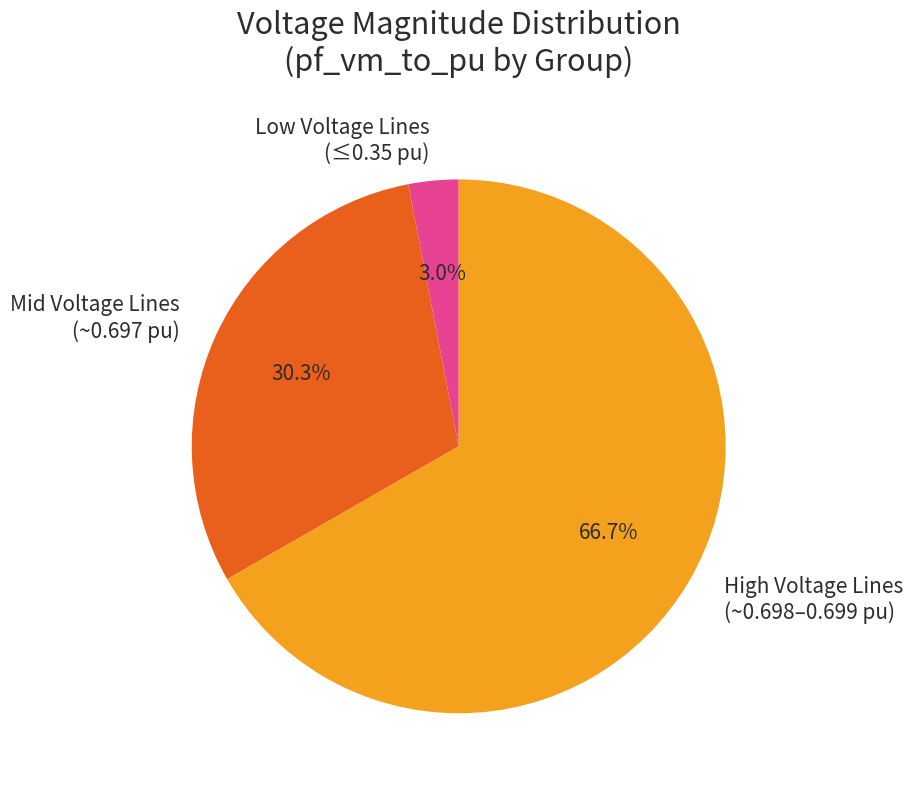

Is there a majority slice in this chart?

Yes